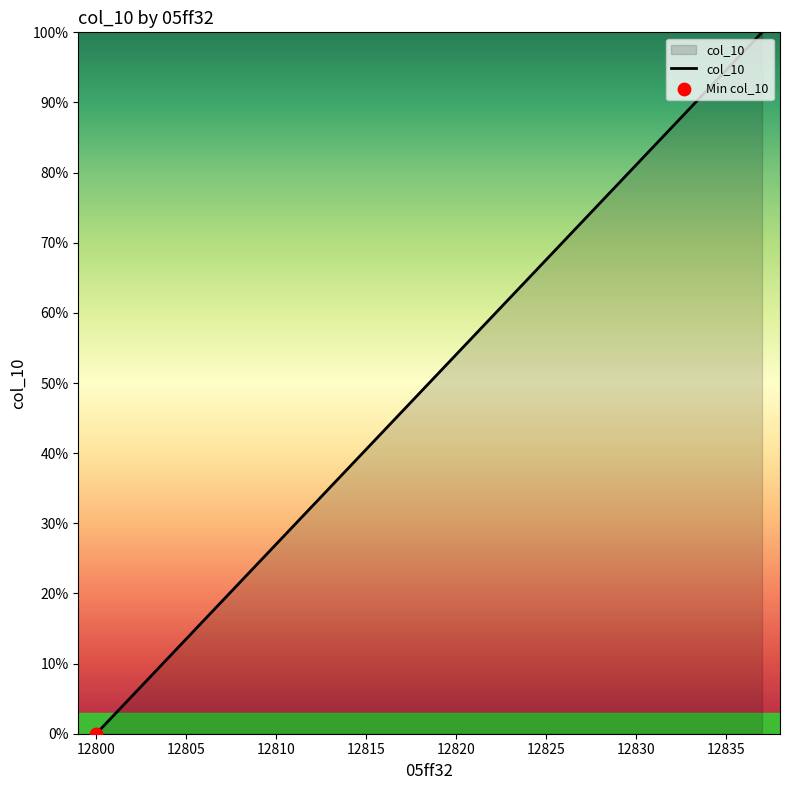

What is the greatest value displayed?

100.0